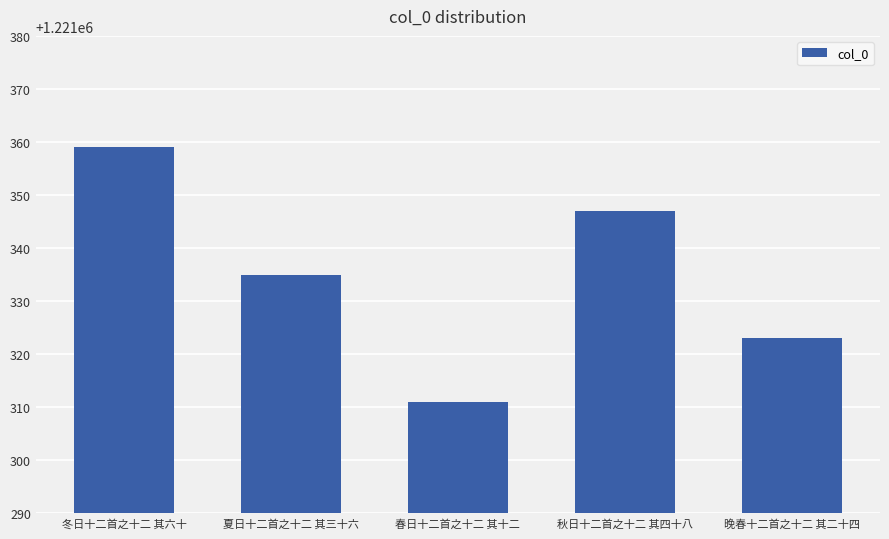

What is the label of the 5th bar from the left?

晚春十二首之十二 其二十四